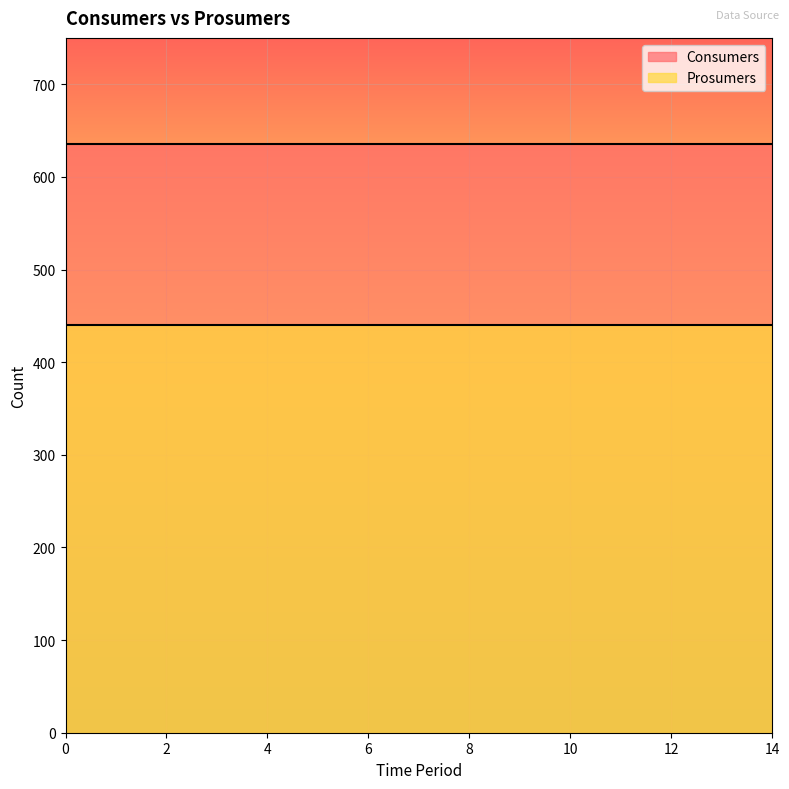

How many distinct data groups are displayed?

2